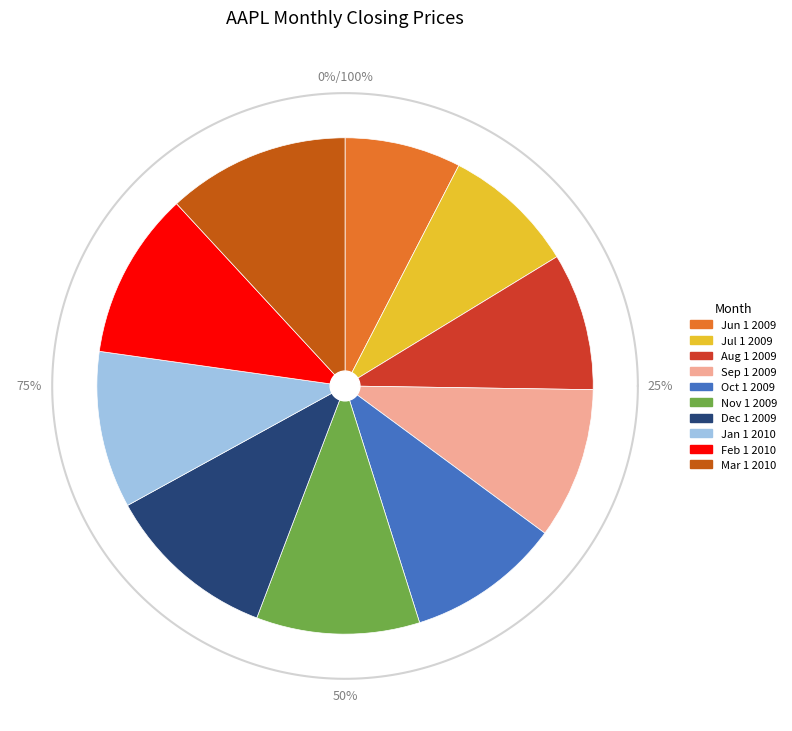

What percentage is the Jul 1 2009 slice, to the nearest percent?

9%